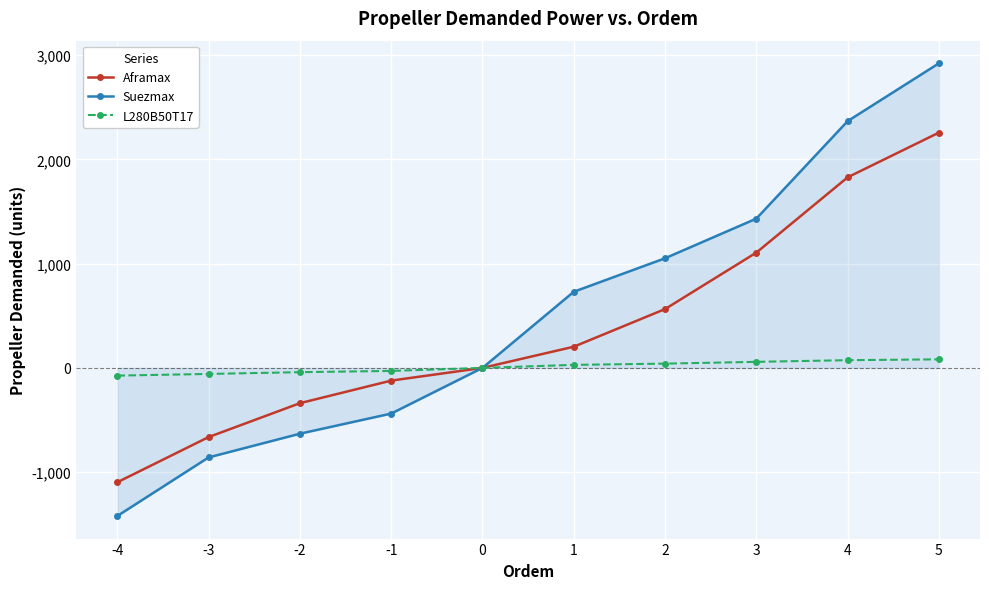

What is the approximate value of Suezmax at 2?

1051.5